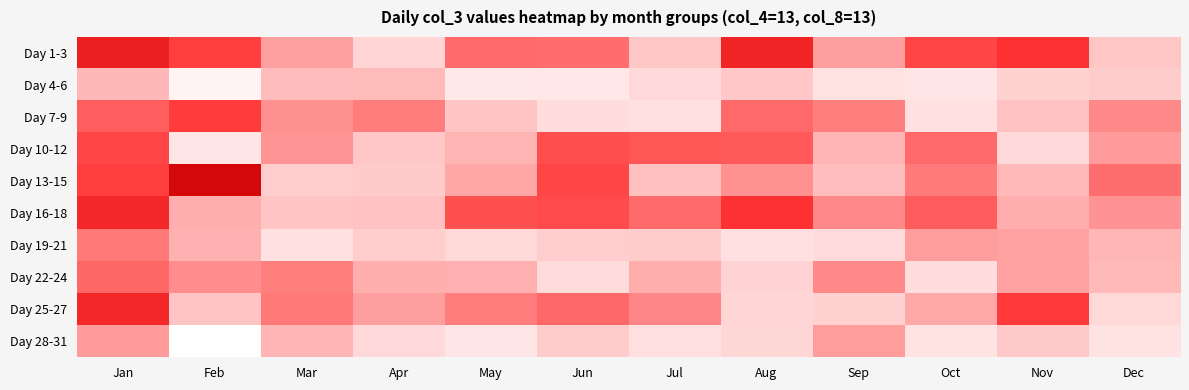

Reading left to right, list all the values displayed in this chart.

Day 1-3: Jan=209322269	Feb=179712216	Mar=117676391	Apr=65812835	May=152448786	Jun=151817547	Jul=80678404	Aug=204865638	Sep=119747849	Oct=175950299	Nov=189263417	Dec=80320297
Day 4-6: Jan=93901858	Feb=19739344	Mar=90662245	Apr=91923993	May=37339670	Jun=39379329	Jul=60719179	Aug=79121046	Sep=46006682	Oct=41232397	Nov=69140753	Dec=75053064
Day 7-9: Jan=160714592	Feb=181816136	Mar=130563852	Apr=141864353	May=81080713	Jun=55532695	Jul=52083093	Aug=153908209	Sep=141447525	Oct=48835616	Nov=85440476	Dec=133802858
Day 10-12: Jan=176651117	Feb=41897008	Mar=127022918	Apr=79252293	May=98298095	Jun=170330518	Jul=165438060	Aug=163645910	Sep=97109946	Oct=153831855	Nov=60854692	Dec=122400505
Day 13-15: Jan=180099333	Feb=239601640	Mar=73698997	Apr=76952388	May=111526329	Jun=175766579	Jul=86654071	Aug=129406771	Sep=89447082	Oct=143142975	Nov=93235196	Dec=151225272
Day 16-18: Jan=199579109	Feb=104475616	Mar=81667005	Apr=85496328	May=169567035	Jun=172811188	Jul=152431657	Aug=188664519	Sep=135691293	Oct=161719953	Nov=105303591	Dec=128859632
Day 19-21: Jan=144230274	Feb=101686672	Mar=49133272	Apr=73985741	May=63428385	Jun=74023251	Jul=74739803	Aug=52203390	Sep=57496959	Oct=121137455	Nov=116930991	Dec=96044811
Day 22-24: Jan=156191080	Feb=132534656	Mar=141559615	Apr=104230915	May=103080506	Jun=57536183	Jul=103718314	Aug=68284866	Sep=134564532	Oct=54952903	Nov=116563877	Dec=93601989
Day 25-27: Jan=199286693	Feb=82204584	Mar=143641963	Apr=120042633	May=142428246	Jun=155236983	Jul=136052466	Aug=66095245	Sep=70185873	Oct=109792222	Nov=183552793	Dec=63331993
Day 28-31: Jan=122732202	Feb=0	Mar=97651975	Apr=61839896	May=40810333	Jun=74634279	Jul=52700976	Aug=64769616	Sep=121605625	Oct=46774265	Nov=77388844	Dec=46088887